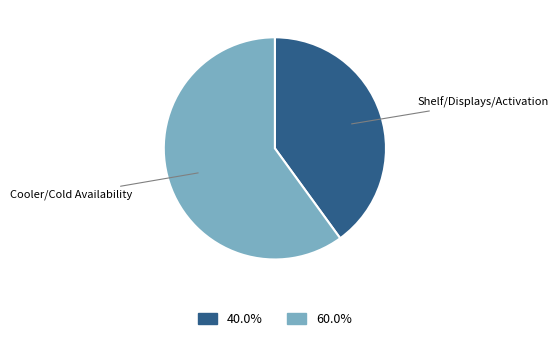

How many slices are in this pie chart?

2